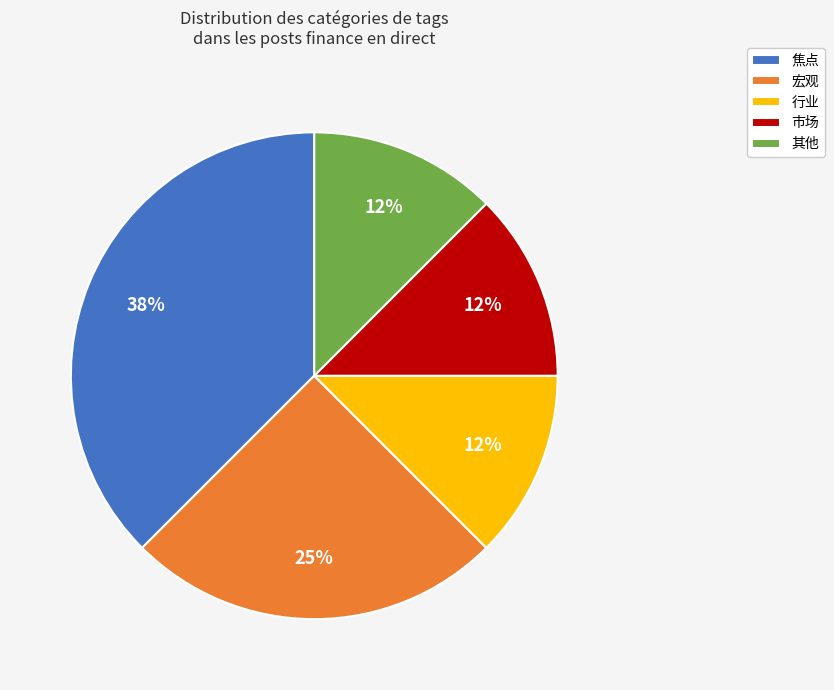

Between 宏观 and 行业, which is larger?

宏观